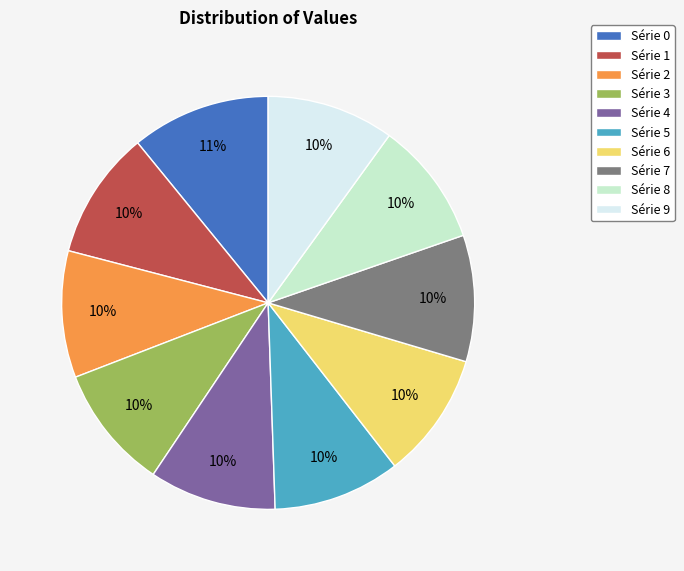

To the nearest percent, what is the average slice percentage?

10%